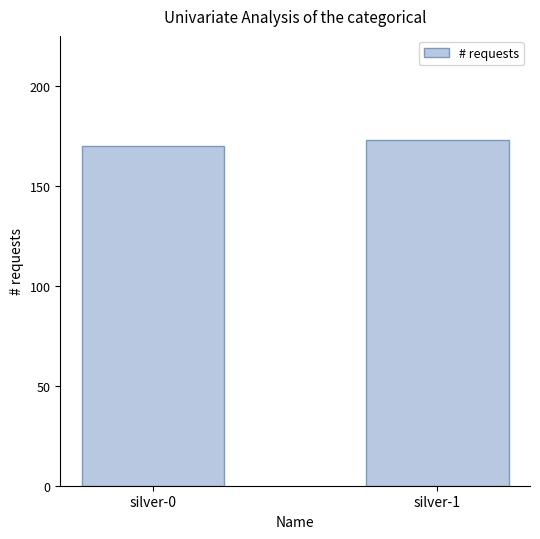

Read the value at silver-1.

173